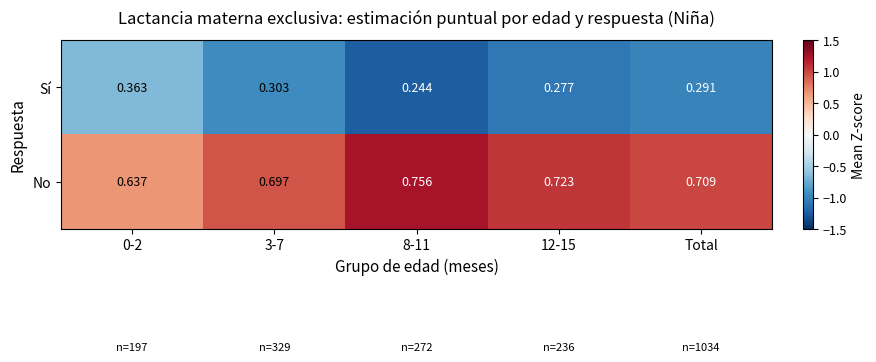

Rank the series by their maximum value, from lowest to highest.

Sí, No